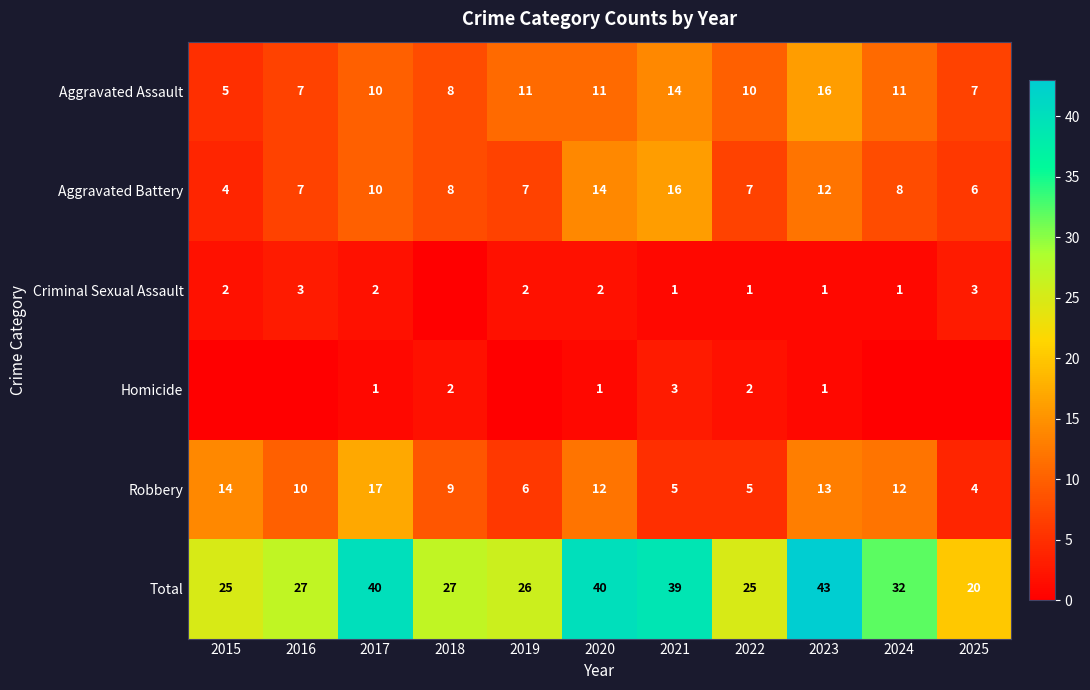

What is the maximum value shown in the chart?

43